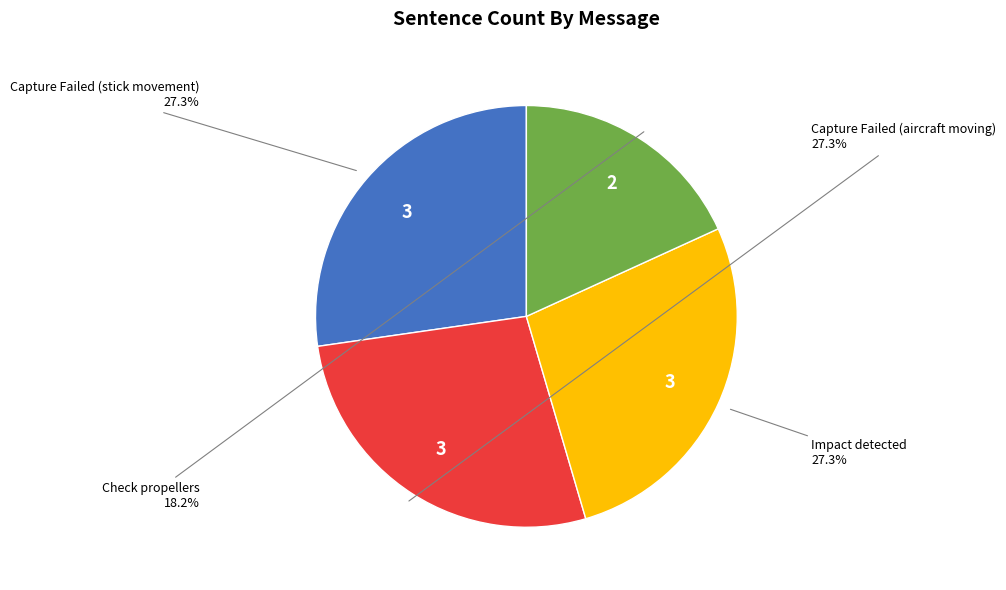

Is there any slice that represents more than half of the pie?

No